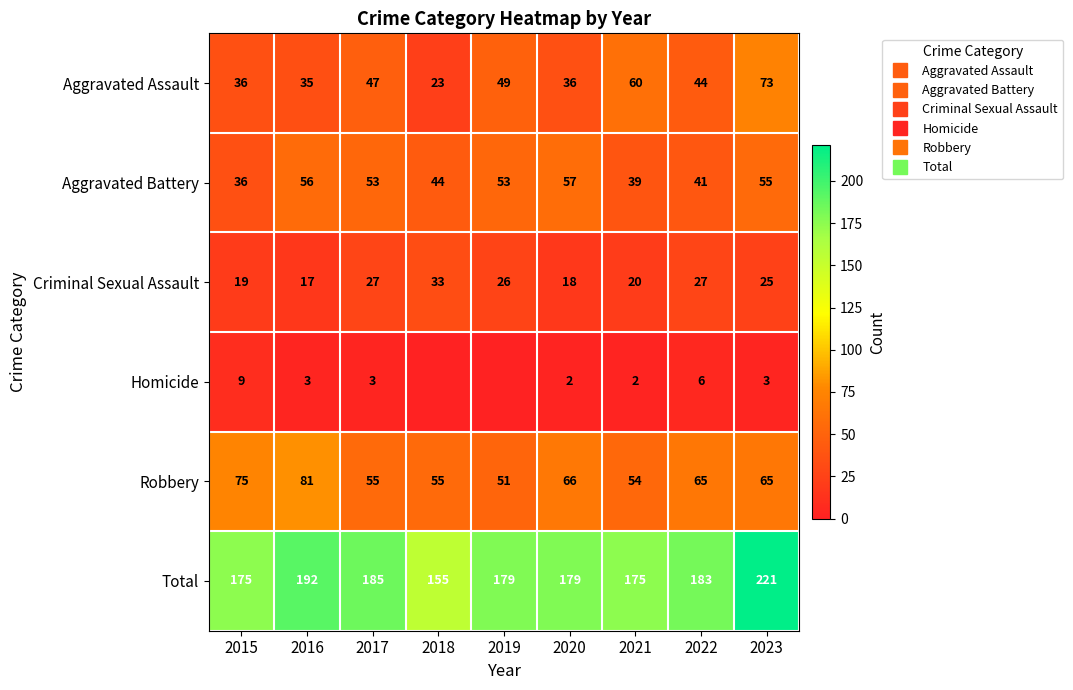

At which category does the chart reach its minimum across all series?

2018